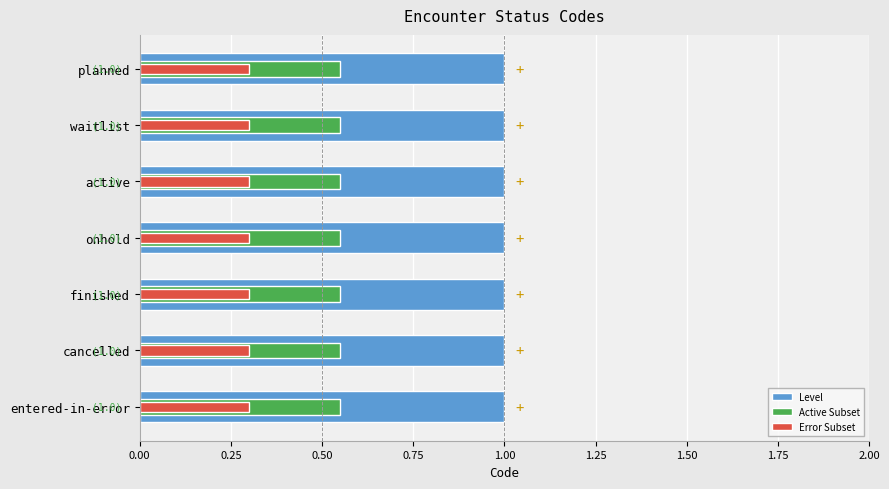

The Level series shows 0.9 at 0.00. True or false?

False